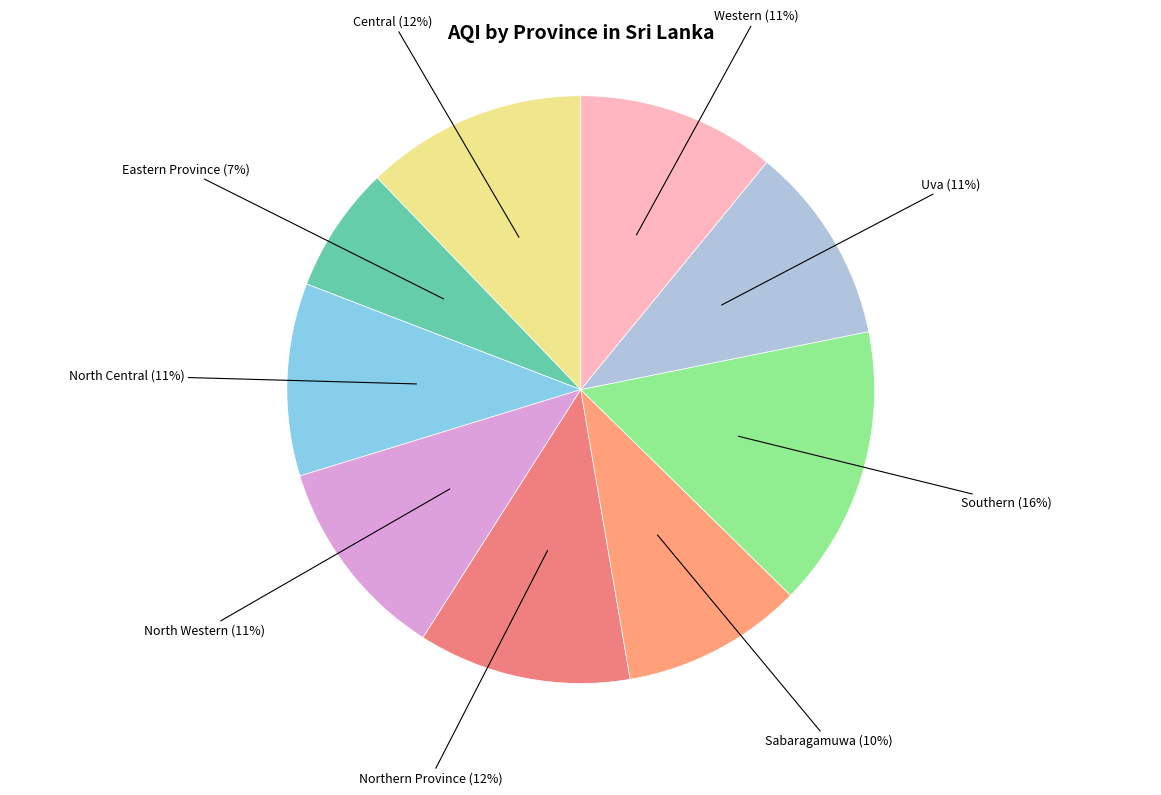

To the nearest percent, what is the combined percentage of Sabaragamuwa and Central?

22%